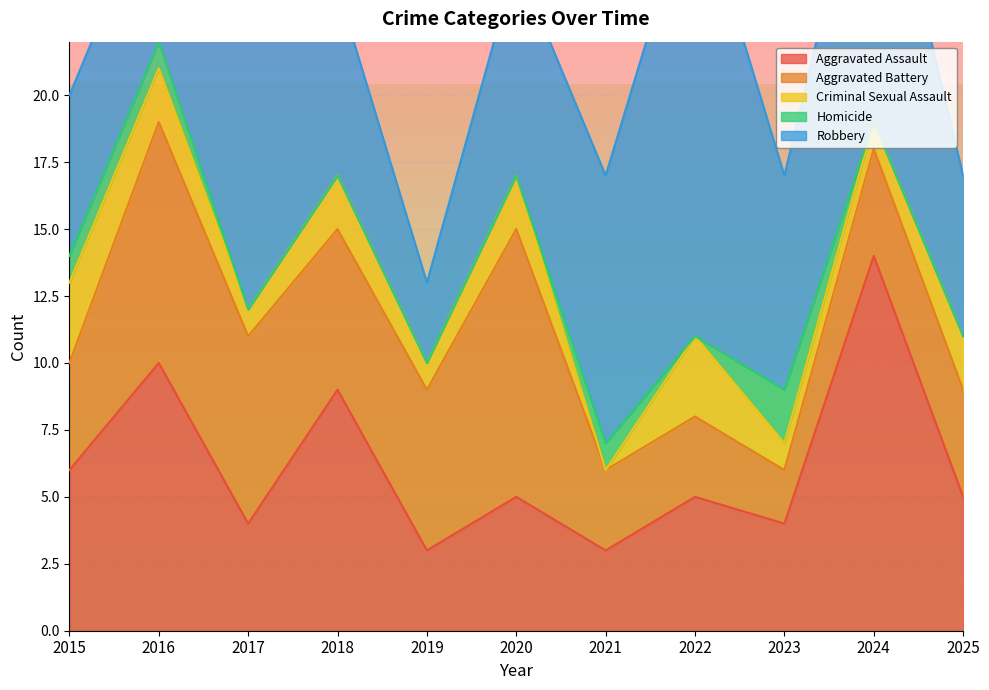

Between 2019 and 2015, which is larger?

2015